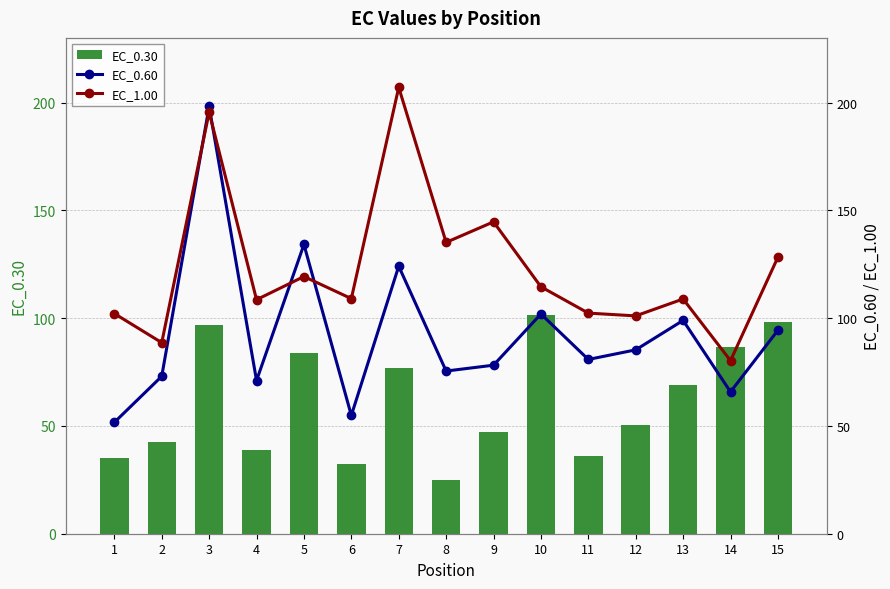

At 8, list the series in order from smallest to largest.

EC_0.30, EC_0.60, EC_1.00